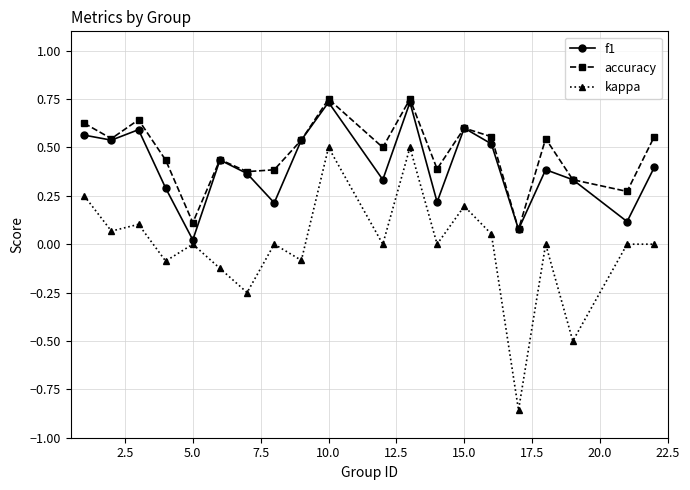

Which series has the widest spread of values?

kappa